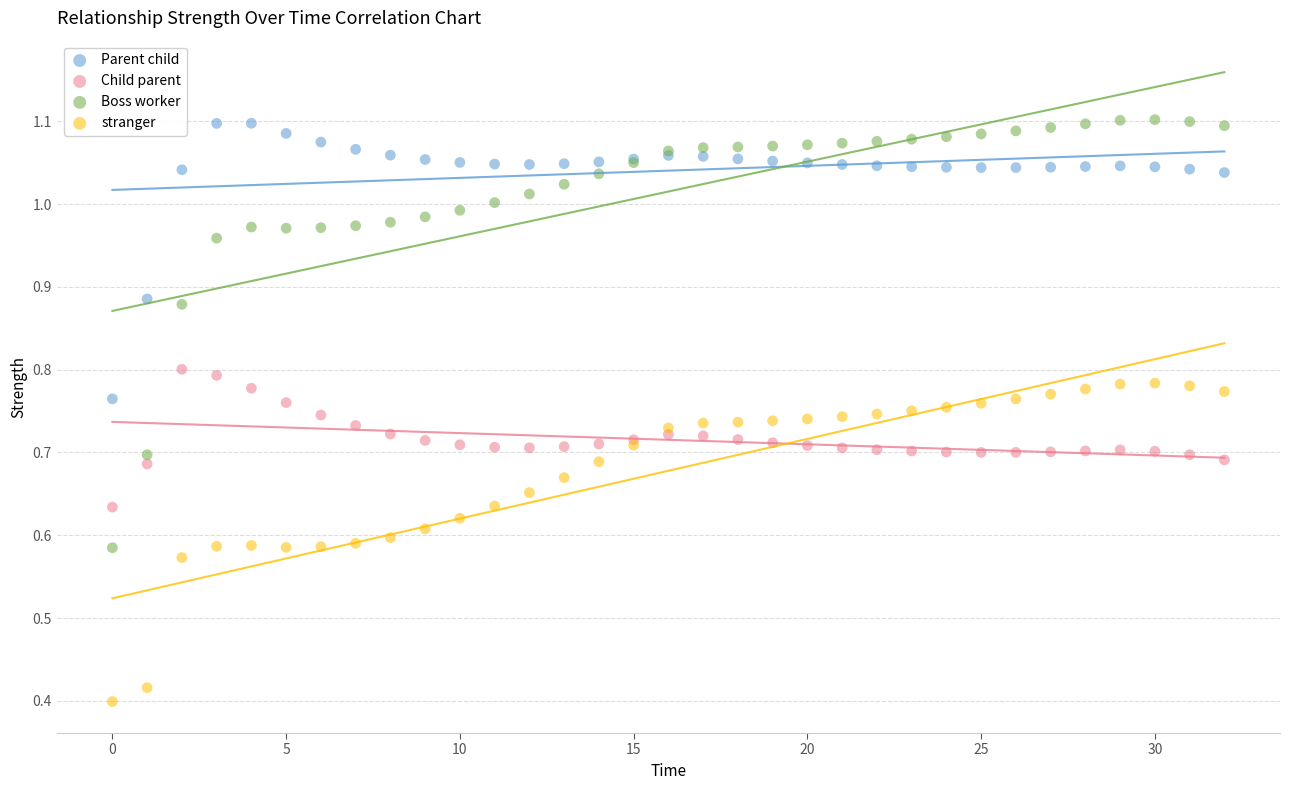

Which series has the largest Y range (max minus min)?

Boss worker